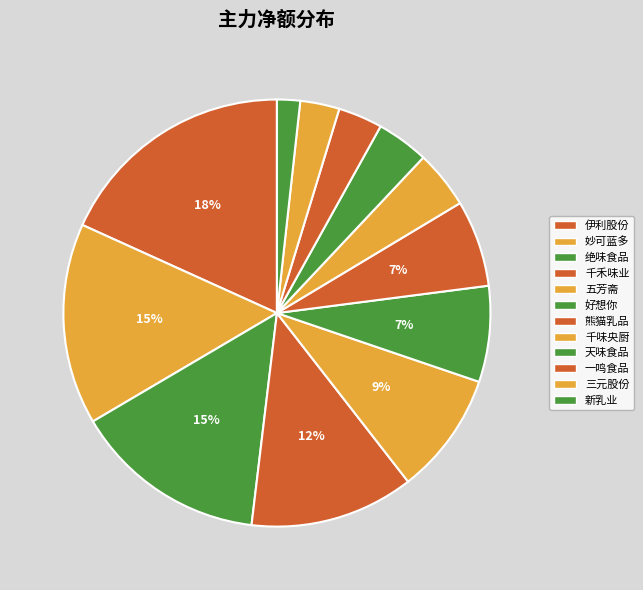

What is the change in value from 绝味食品 to 五芳斋?

-6961838